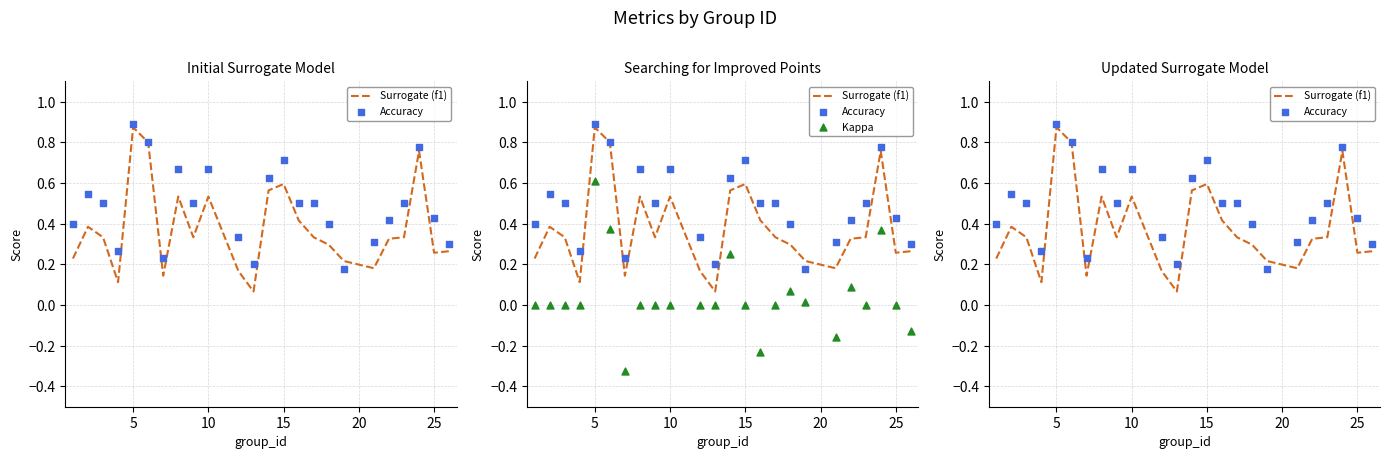

Which series contains the lowest Y value?

Kappa